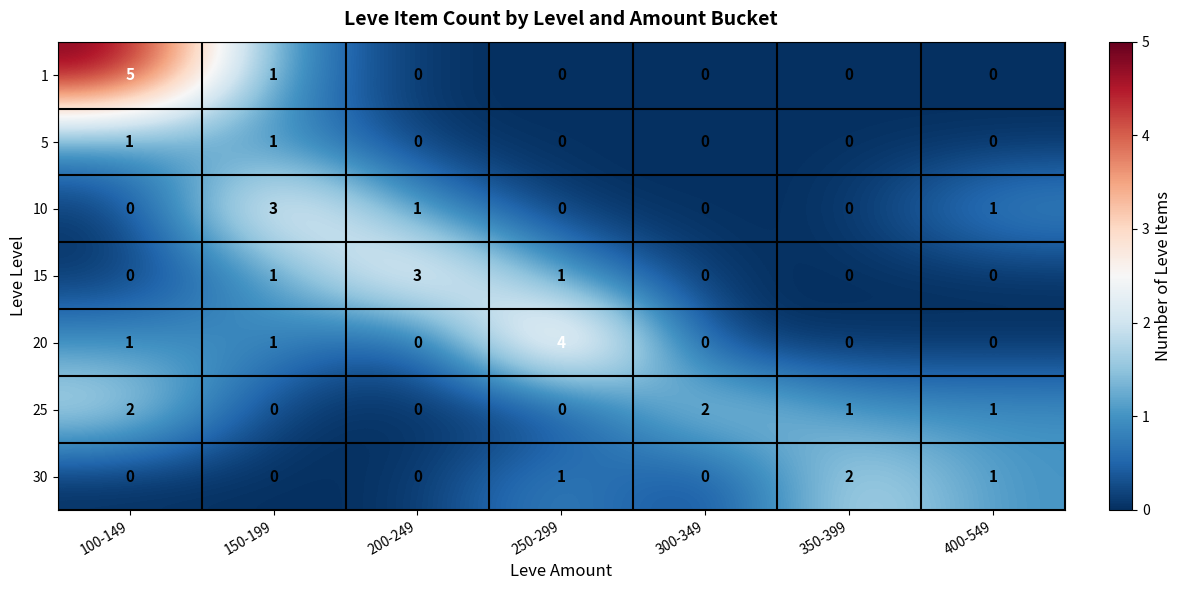

How many categories are shown in the chart?

7